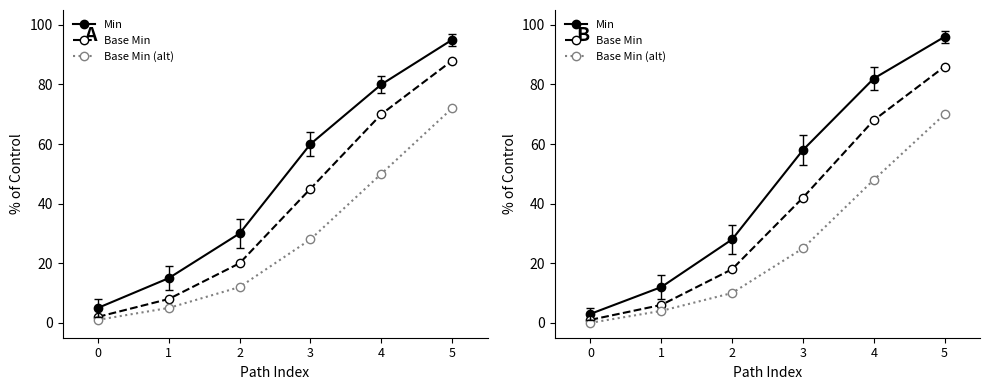

Reading left to right, extract all data points from this chart.

Min: 3	12	28	58	82	96
Base Min: 1	6	18	42	68	86
Base Min (alt): 0	4	10	25	48	70